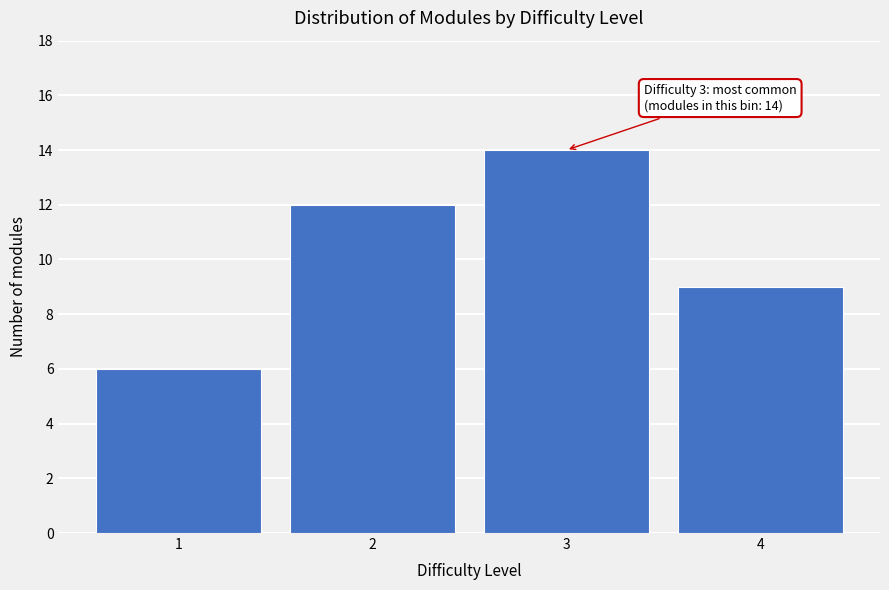

Reading left to right, what are all the values shown in this chart?

6	12	14	9